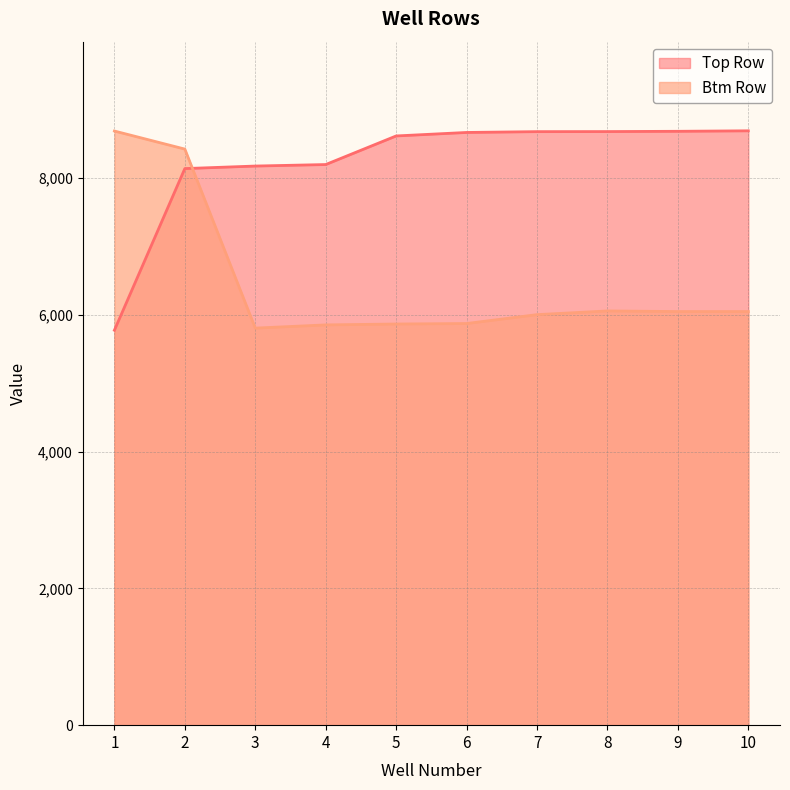

At which category does the chart reach its minimum across all series?

1